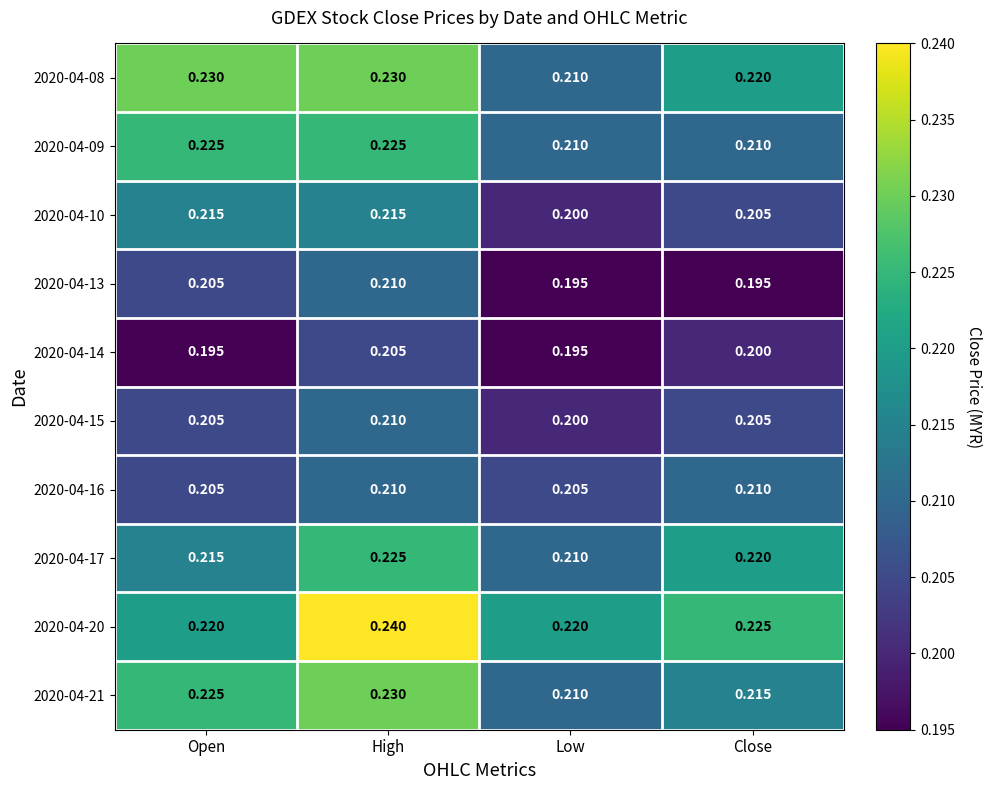

At which label does 2020-04-21 reach its peak?

High